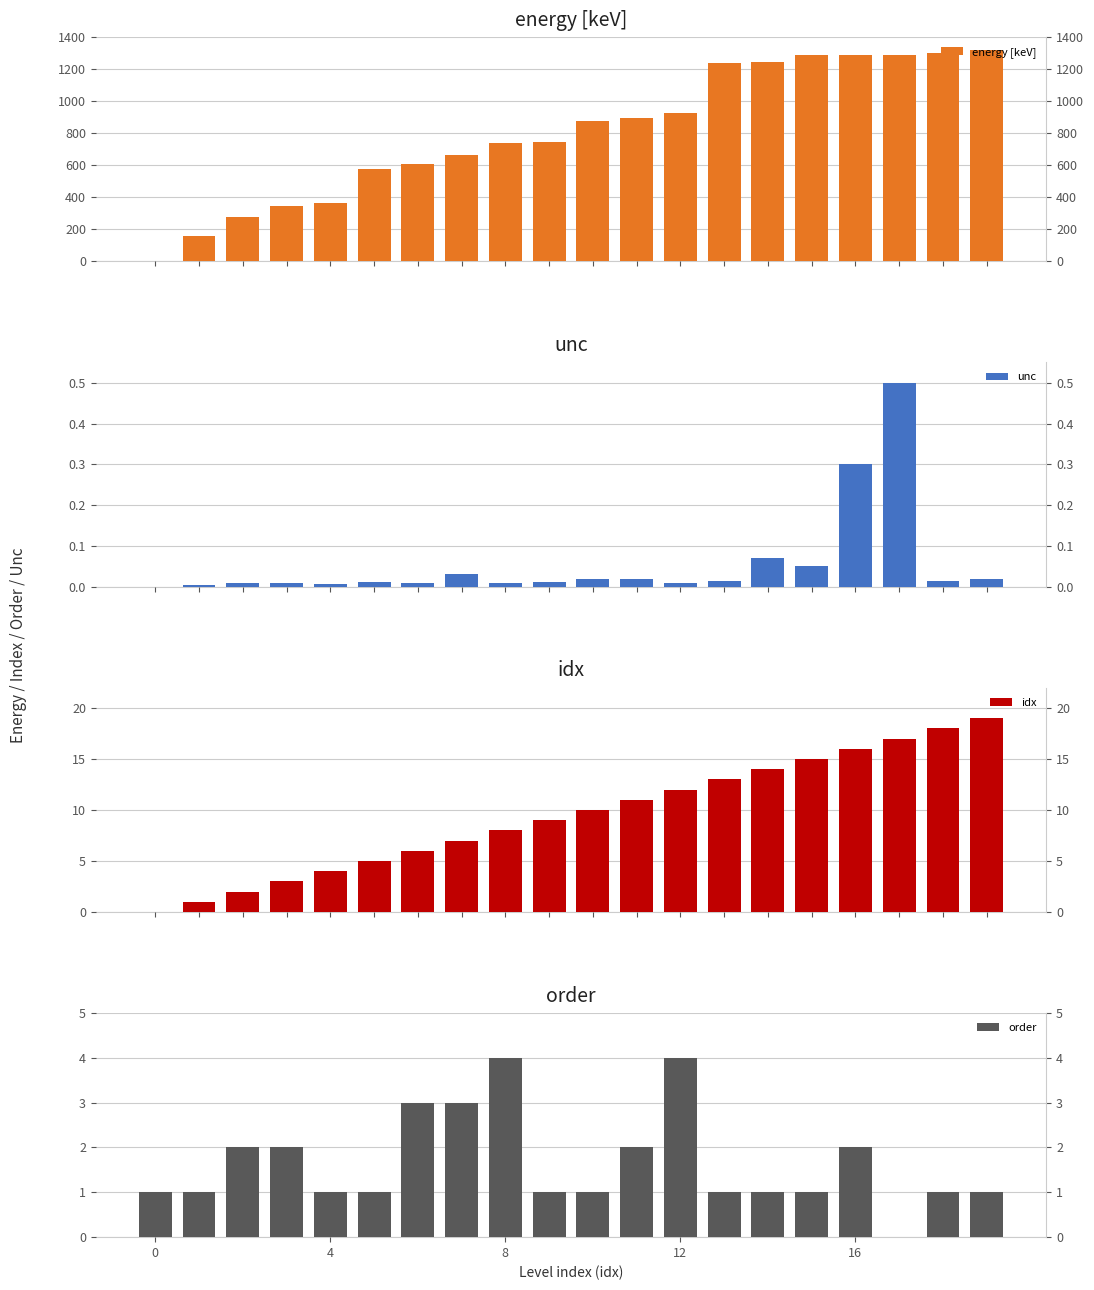

Which category has the highest value in the unc series?

17